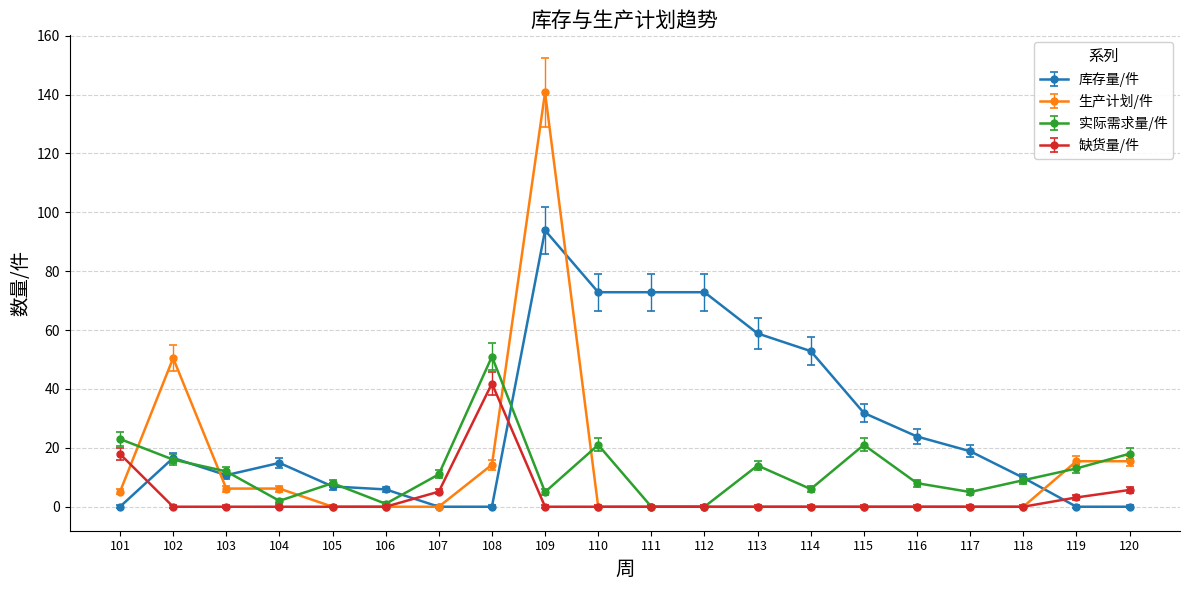

True or false: 缺货量/件 and 库存量/件 intersect in this chart.

True